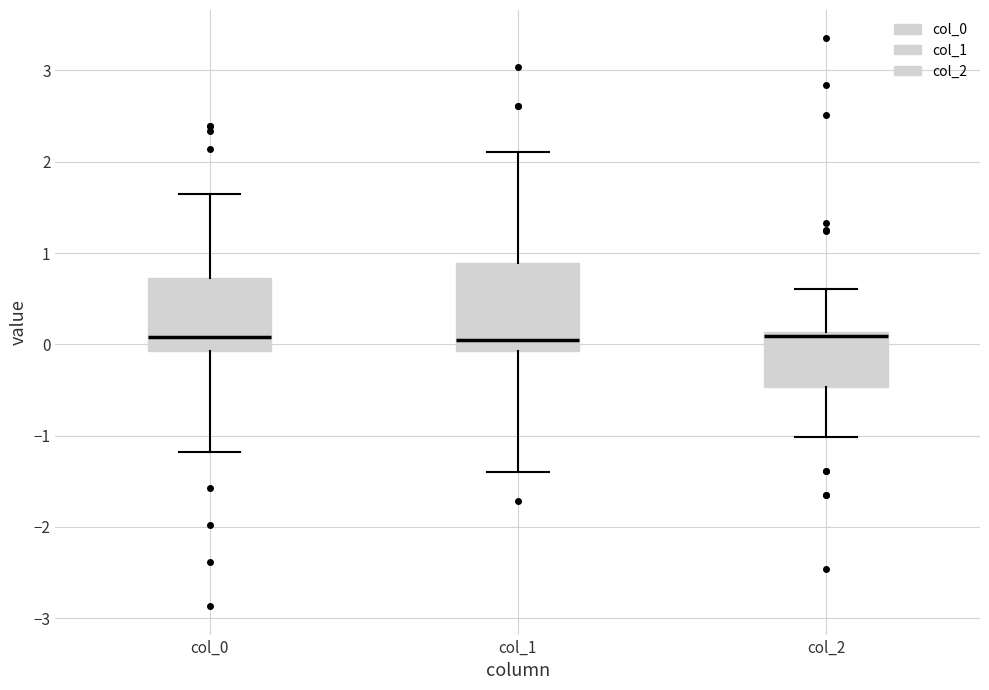

Reading left to right, transcribe this box plot: for each box, give where its median line is, the range the box spans, and where its two whiskers end, as read against the y-axis. The values are not printed on the chart, so give them approximately, as read against the axis.

col_0: median 0.1, box -0.1 to 0.7, whiskers -1.2 to 1.6
col_1: median 0.1, box -0.1 to 0.9, whiskers -1.4 to 2.1
col_2: median 0.1 (just below the box's upper edge), box -0.5 to 0.1, whiskers -1.0 to 0.6